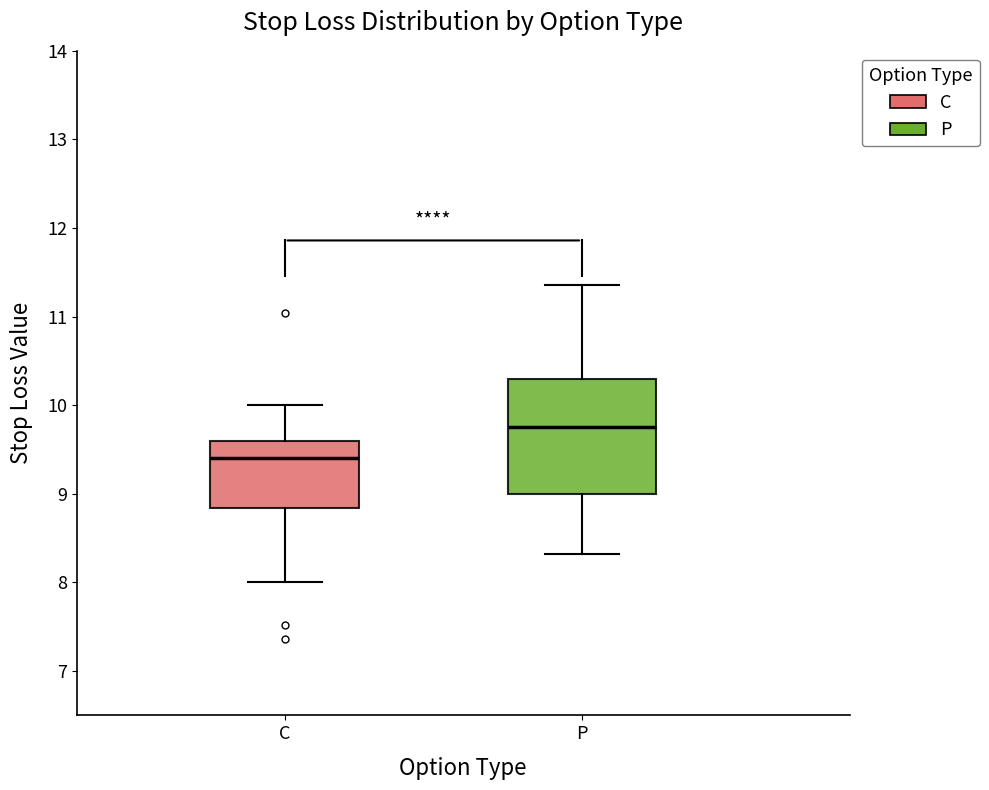

Reading left to right, transcribe this box plot: for each box, give where its median line is, the range the box spans, and where its two whiskers end, as read against the y-axis. The values are not printed on the chart, so give them approximately, as read against the axis.

C: median 9.4, box 8.8 to 9.6, whiskers 8.0 to 10.0
P: median 9.8, box 9.0 to 10.3, whiskers 8.3 to 11.4